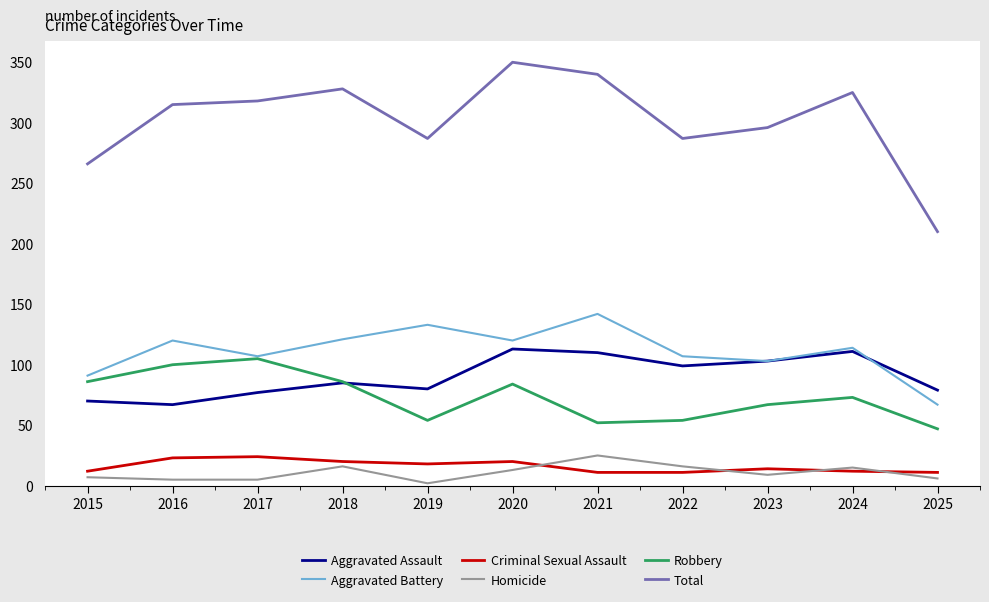

The Aggravated Assault series shows 113 at 2020. True or false?

True